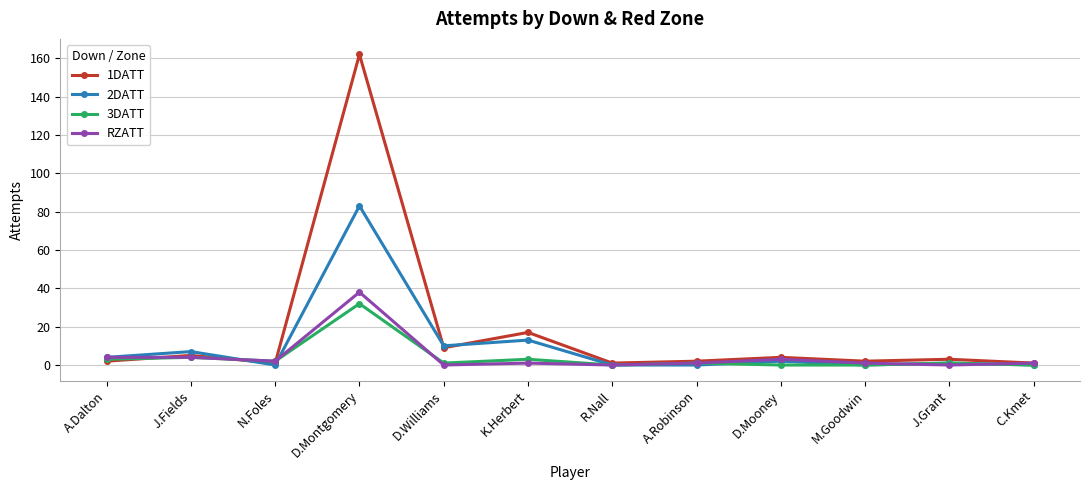

True or false: 3DATT and 2DATT intersect in this chart.

True